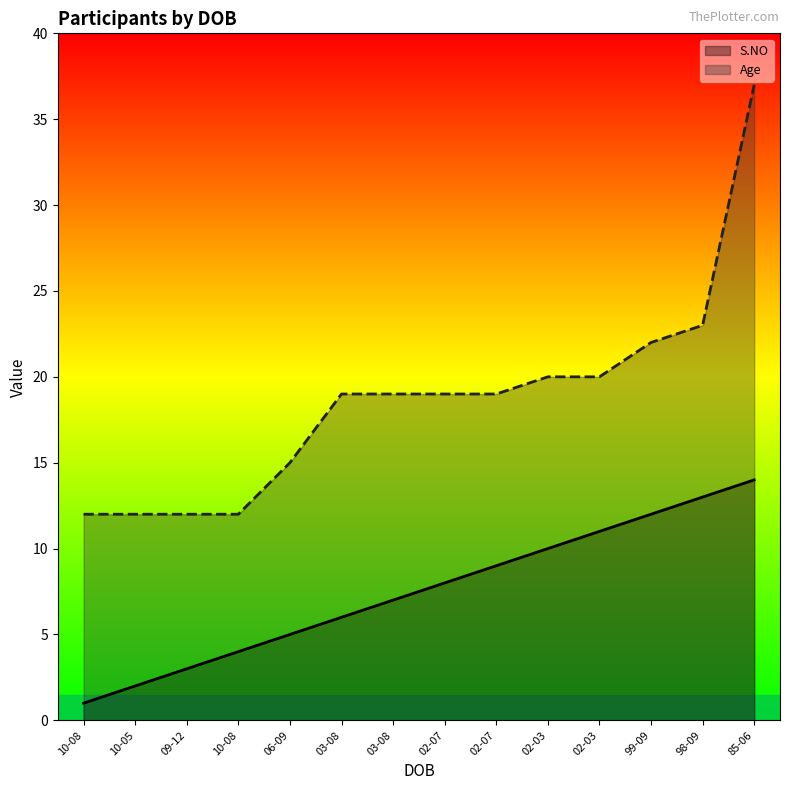

Is the value of Age at 02-07 greater than the value of S.NO at 06-09?

Yes